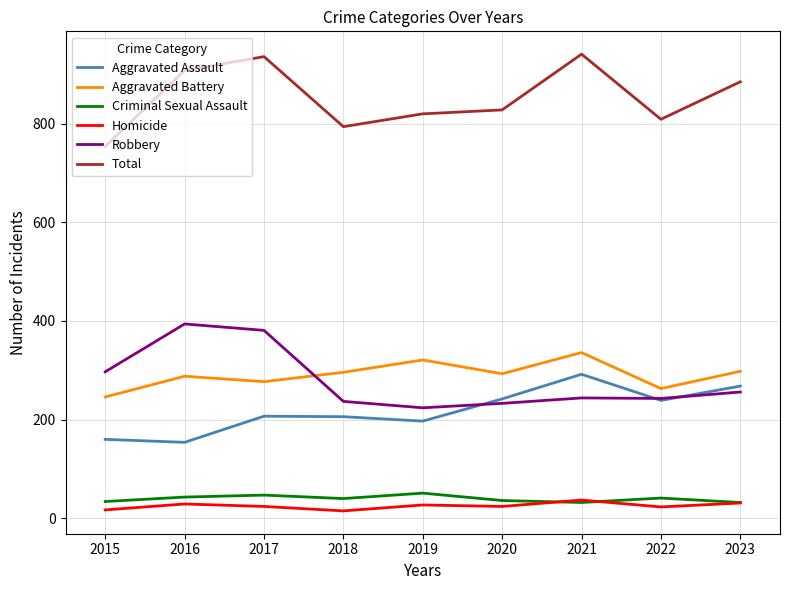

What is the highest value of the Aggravated Battery series?

336